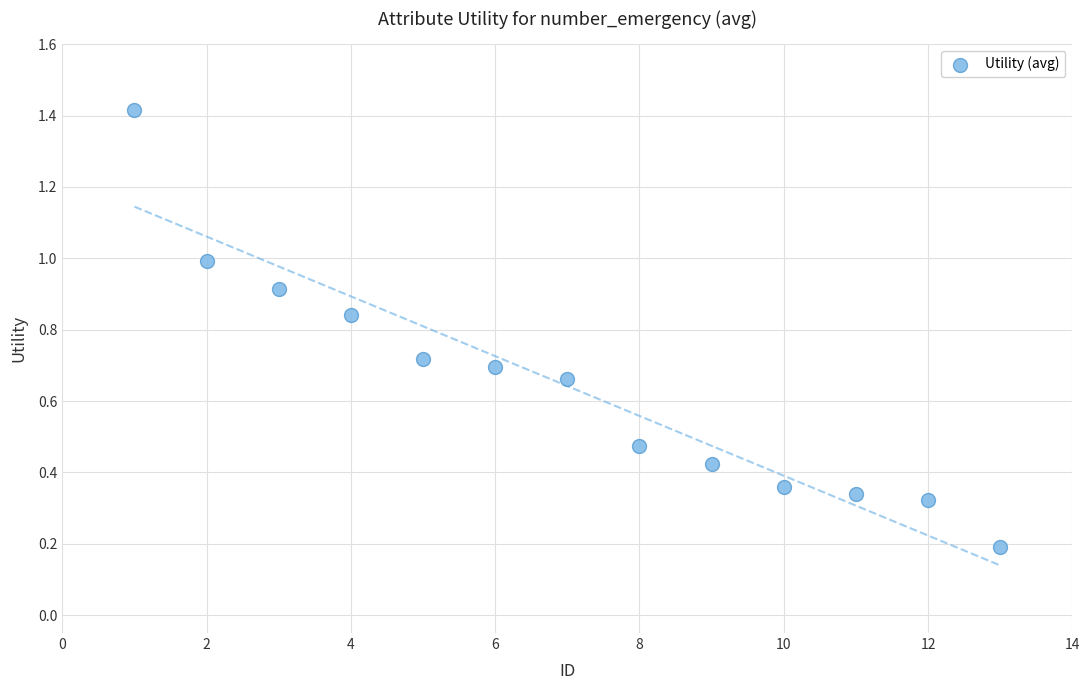

What is the range of X values (max minus min)?

12.0